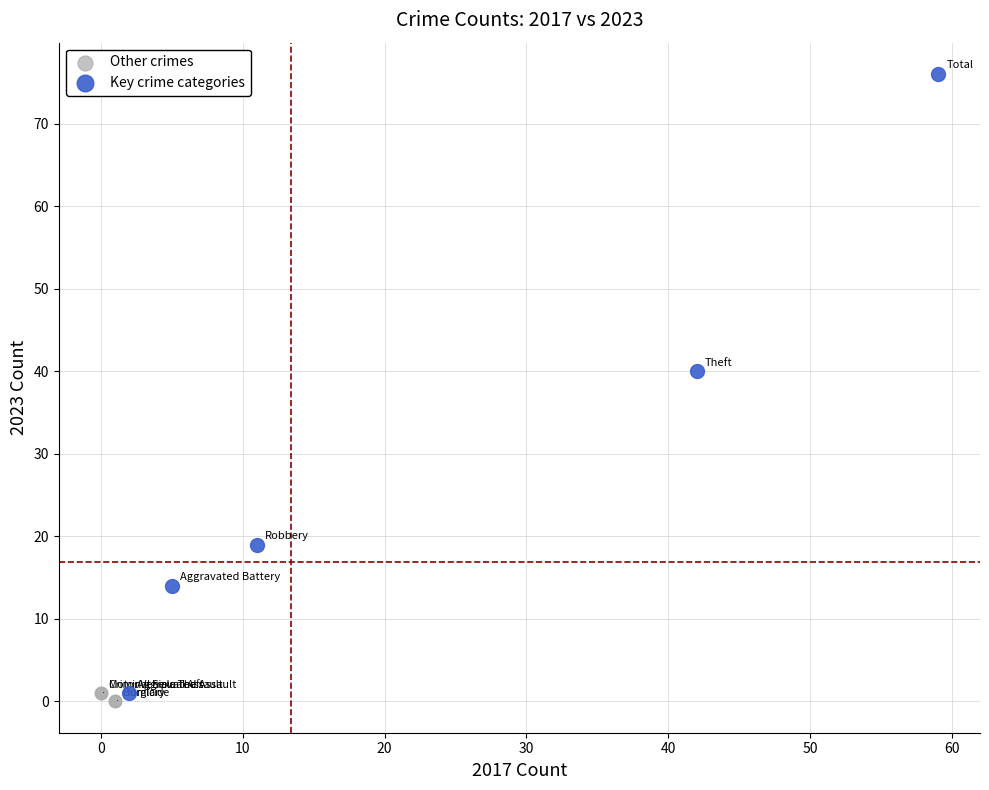

Which series contains the highest Y value?

Key crime categories